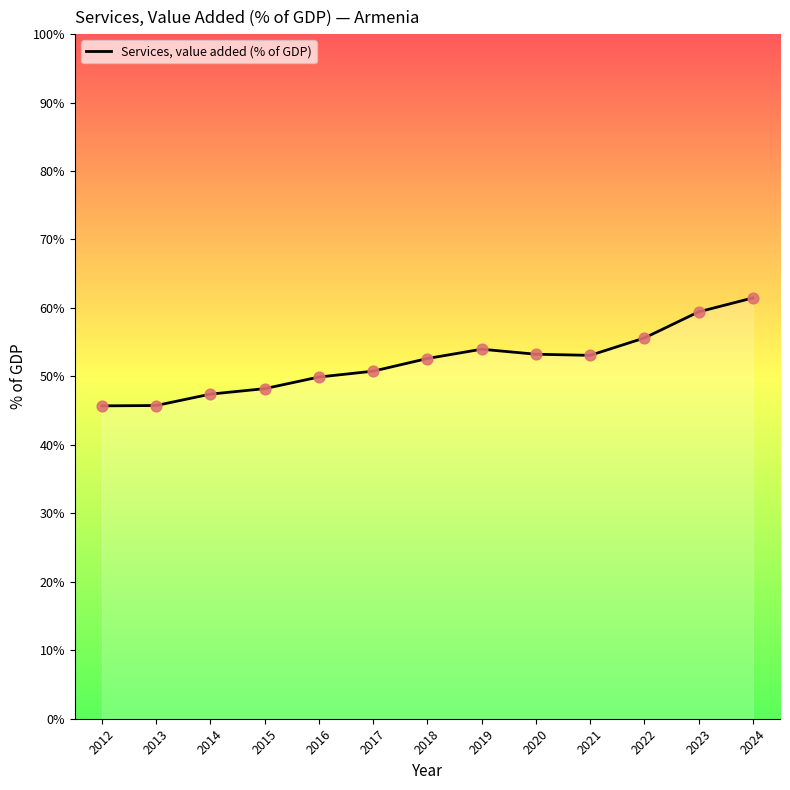

What is the ratio of the value at 2024 to the value at 2019?

1.1